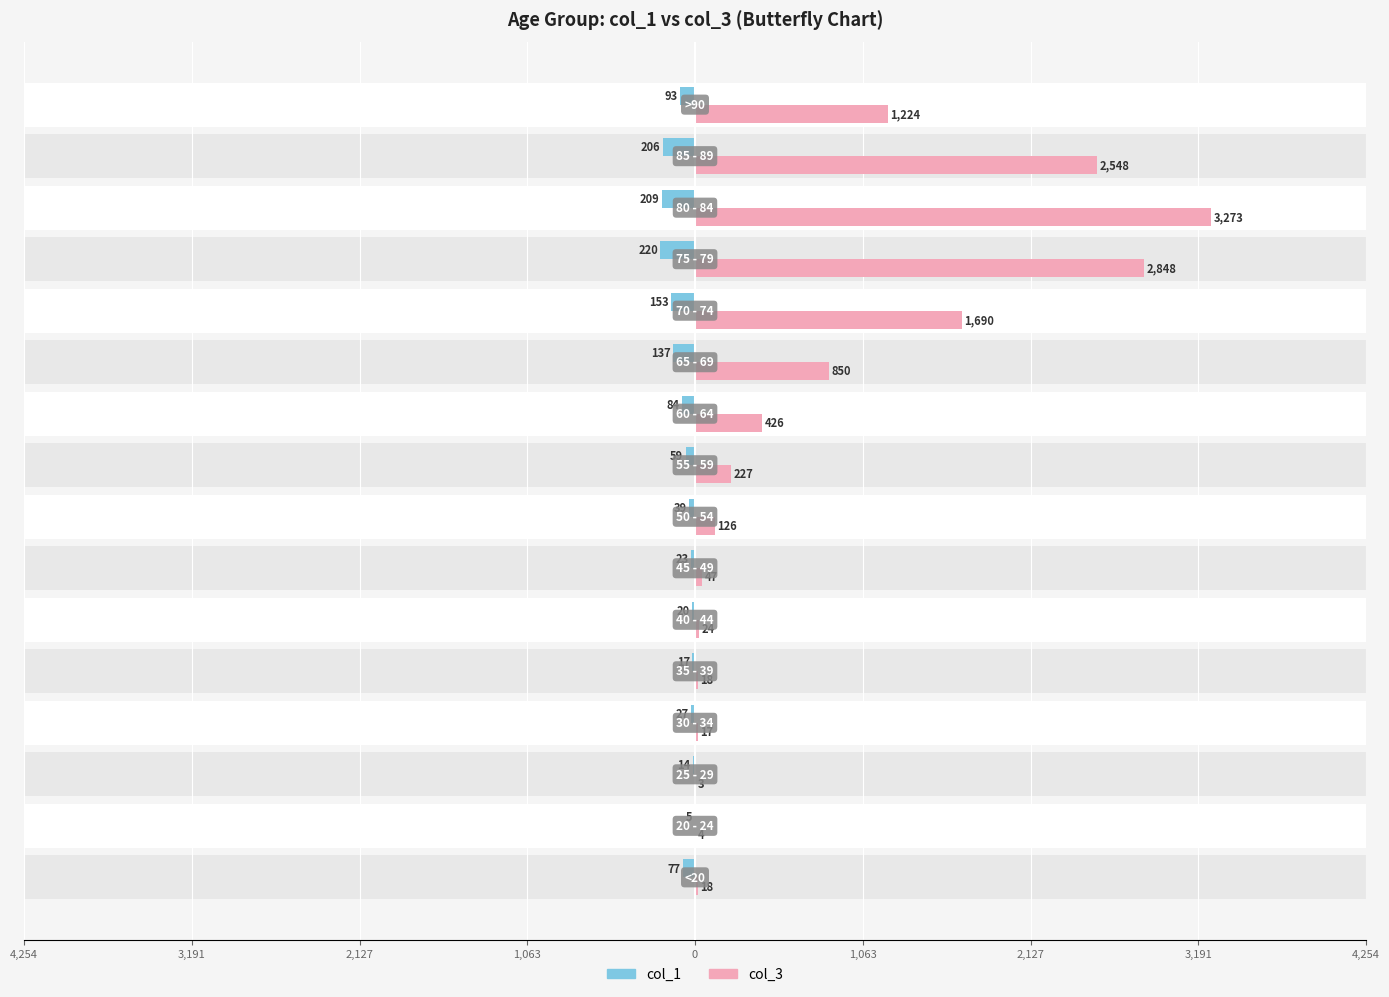

What is the maximum value shown in the chart?

3273